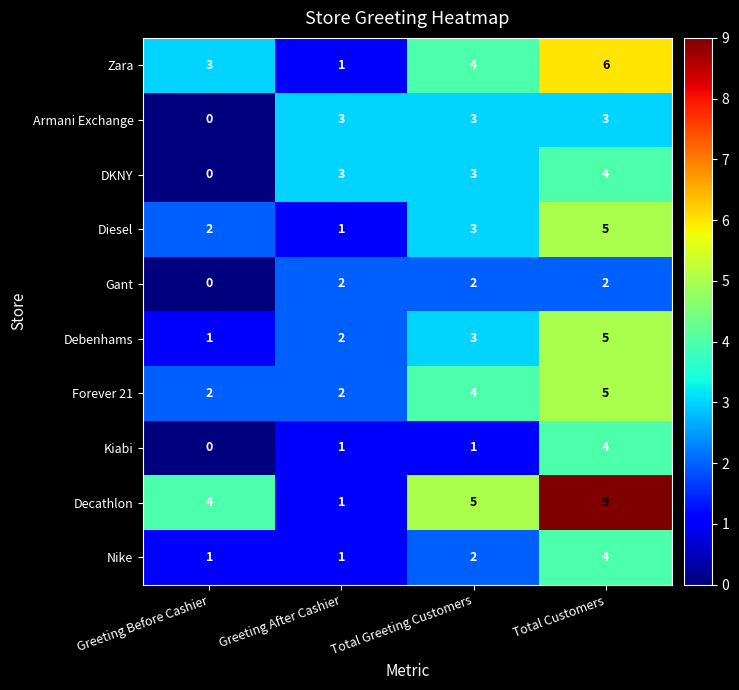

Between Greeting After Cashier and Total Customers, which series saw the biggest shift?

Decathlon